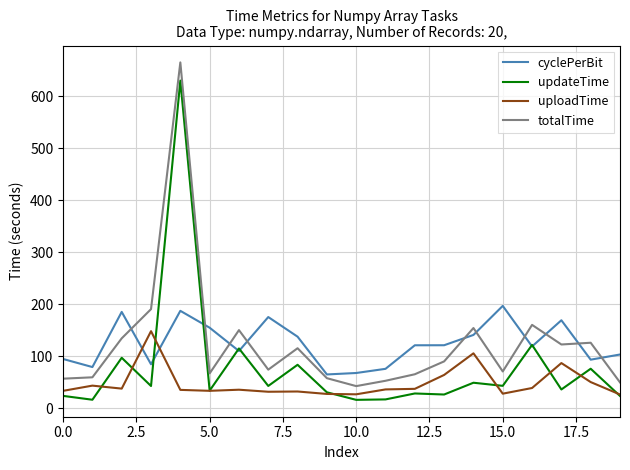

True or false: totalTime and updateTime intersect in this chart.

False